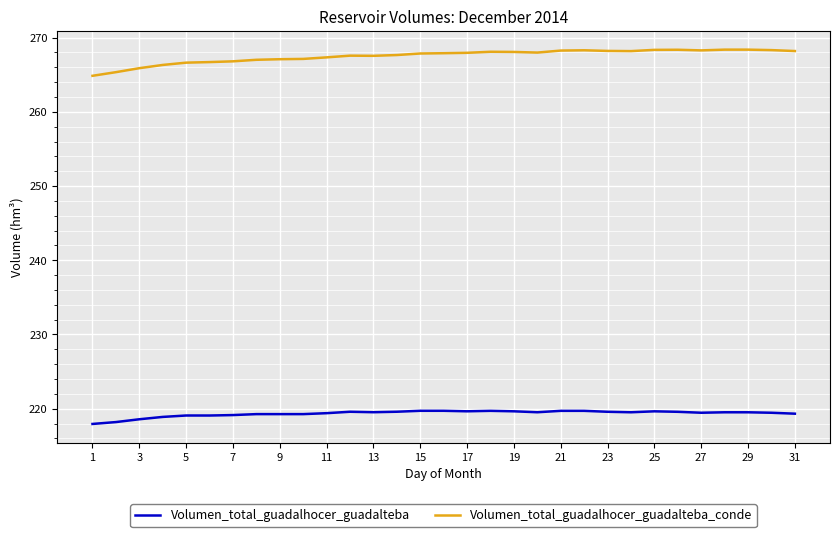

List the series in order of their overall mean, highest first.

Volumen_total_guadalhocer_guadalteba_conde, Volumen_total_guadalhocer_guadalteba